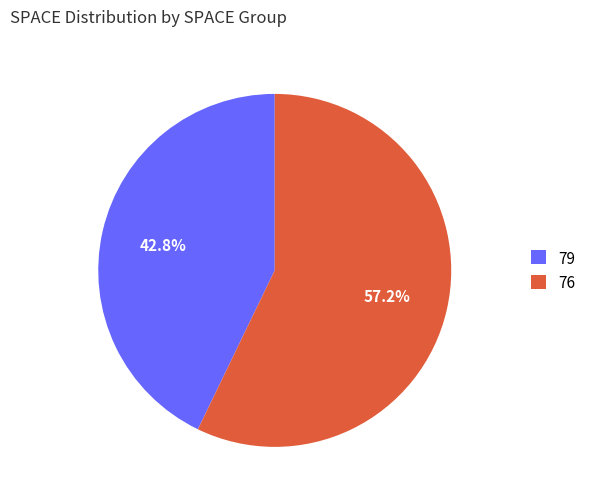

Which category has the biggest portion of the pie?

76